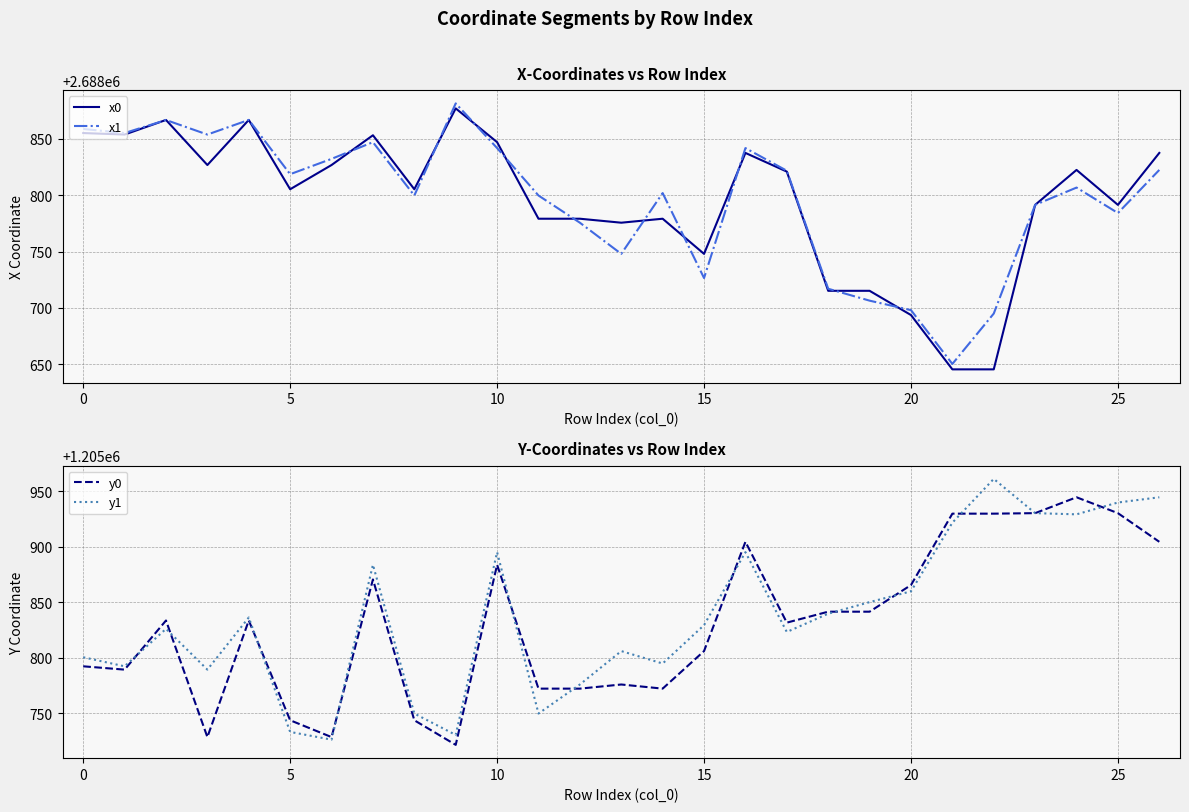

Which series has the largest range (max minus min)?

y1